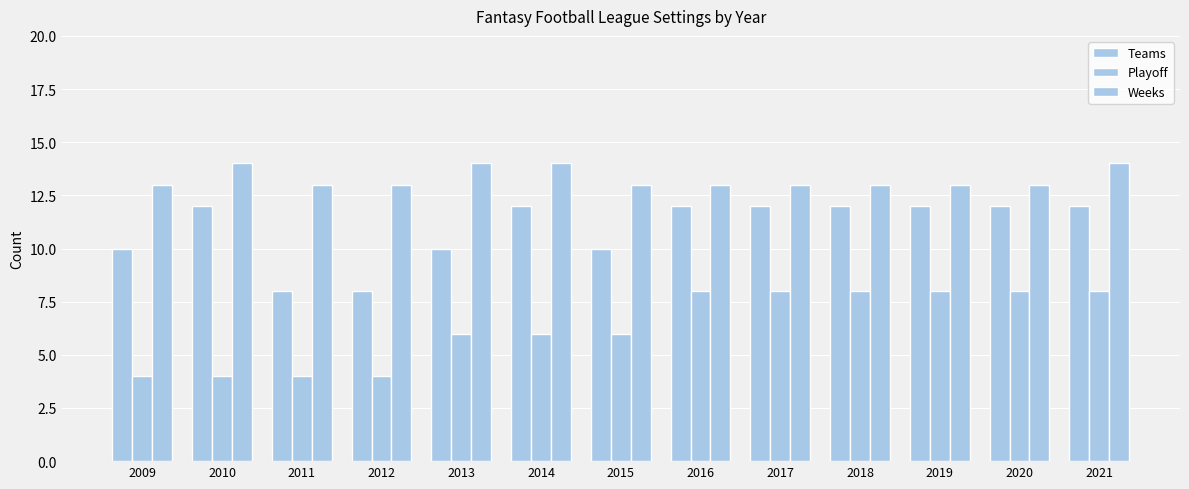

At how many categories does at least one series exceed 7?

13